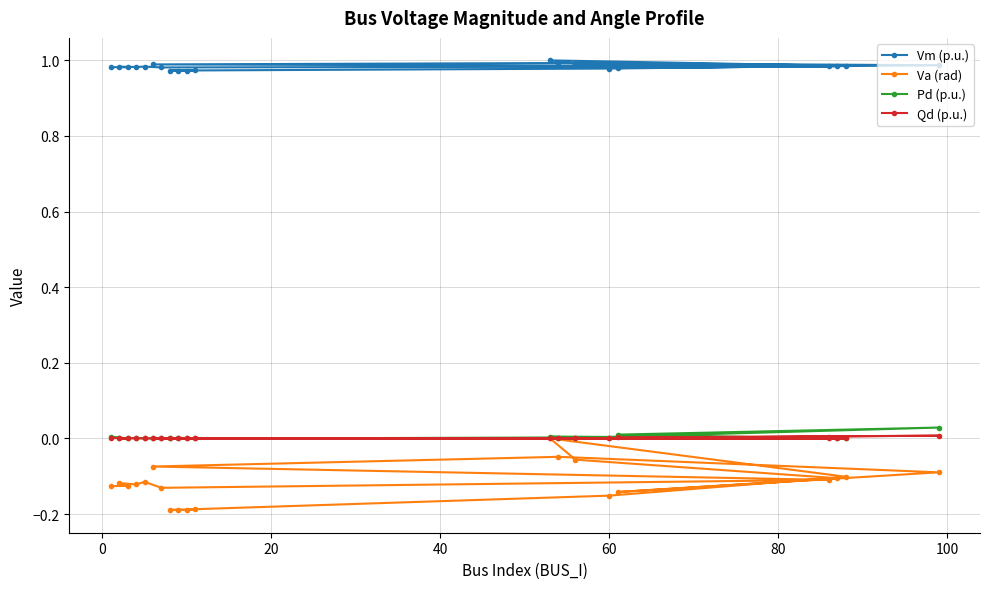

Which series has the widest spread of values?

Va (rad)